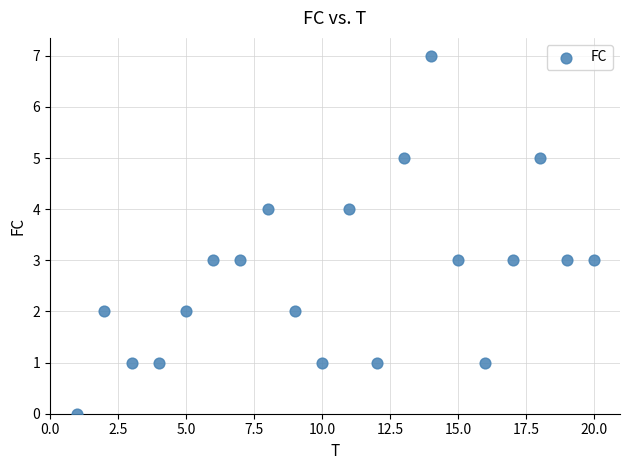

What is the range of Y values (max minus min)?

7